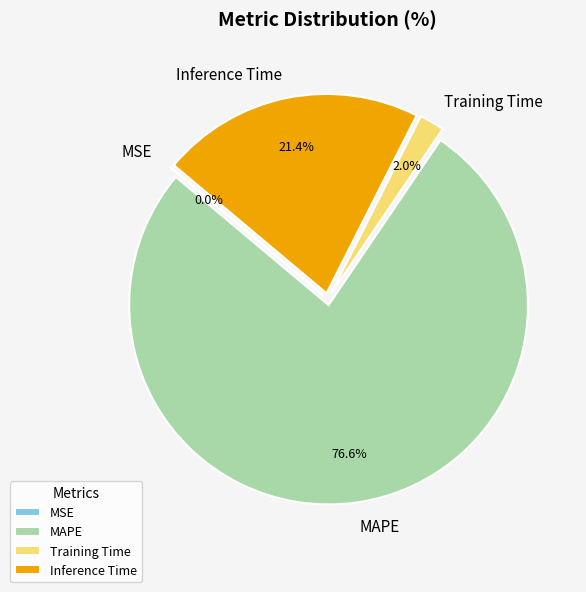

The Inference Time slice represents 11% of the pie. True or false?

False